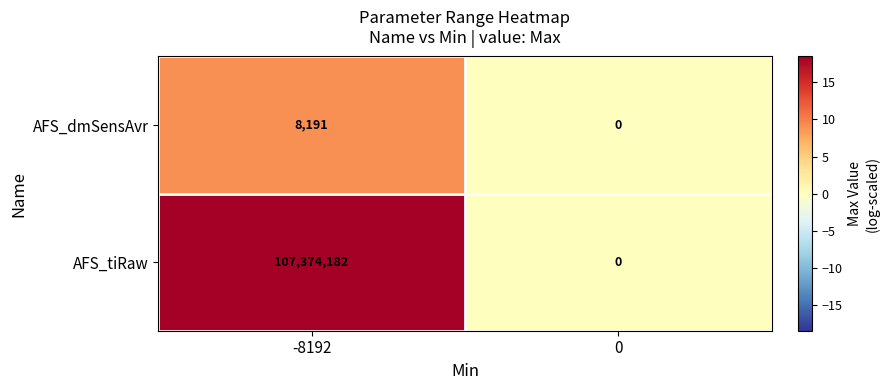

How many data points does each series have?

2